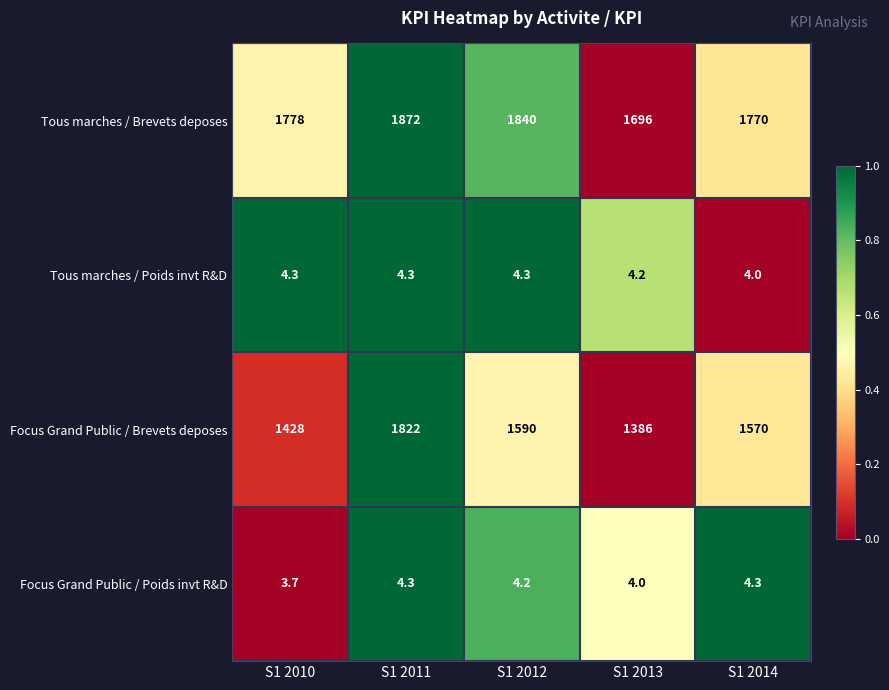

Reading left to right, transcribe all the data shown in this chart.

Tous marches / Brevets deposes: S1 2010=1778.0	S1 2011=1872.0	S1 2012=1840.0	S1 2013=1696.0	S1 2014=1770.0
Tous marches / Poids invt R&D: S1 2010=4.3	S1 2011=4.3	S1 2012=4.3	S1 2013=4.2	S1 2014=4.0
Focus Grand Public / Brevets deposes: S1 2010=1428.0	S1 2011=1822.0	S1 2012=1590.0	S1 2013=1386.0	S1 2014=1570.0
Focus Grand Public / Poids invt R&D: S1 2010=3.7	S1 2011=4.3	S1 2012=4.2	S1 2013=4.0	S1 2014=4.3